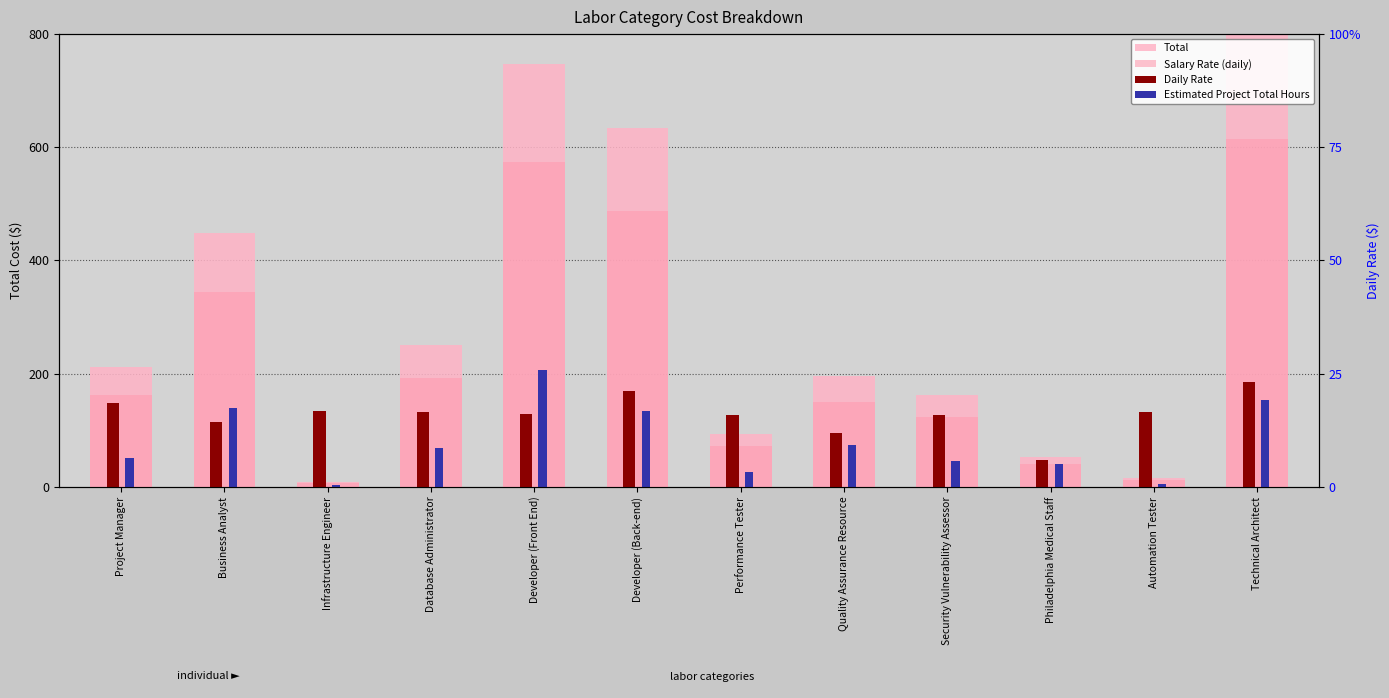

Between Developer (Front End) and Security Vulnerability Assessor, which is larger?

Developer (Front End)